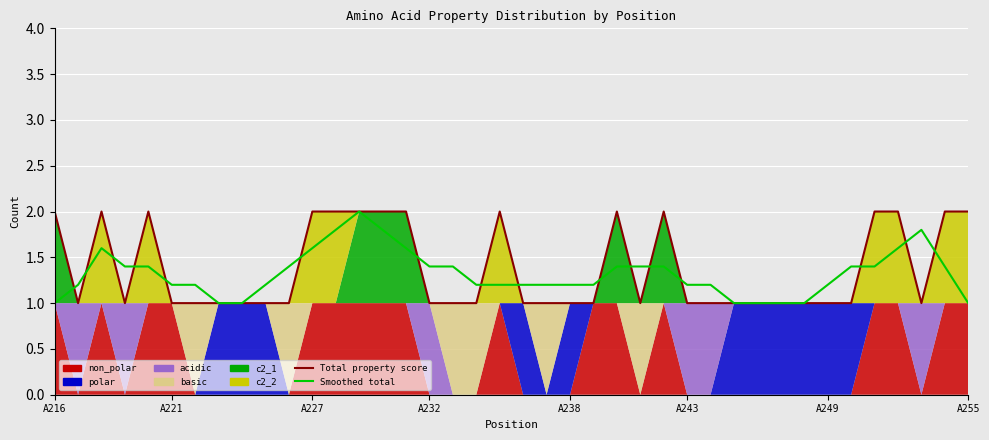

Which has a higher value, A227 or 30?

A227